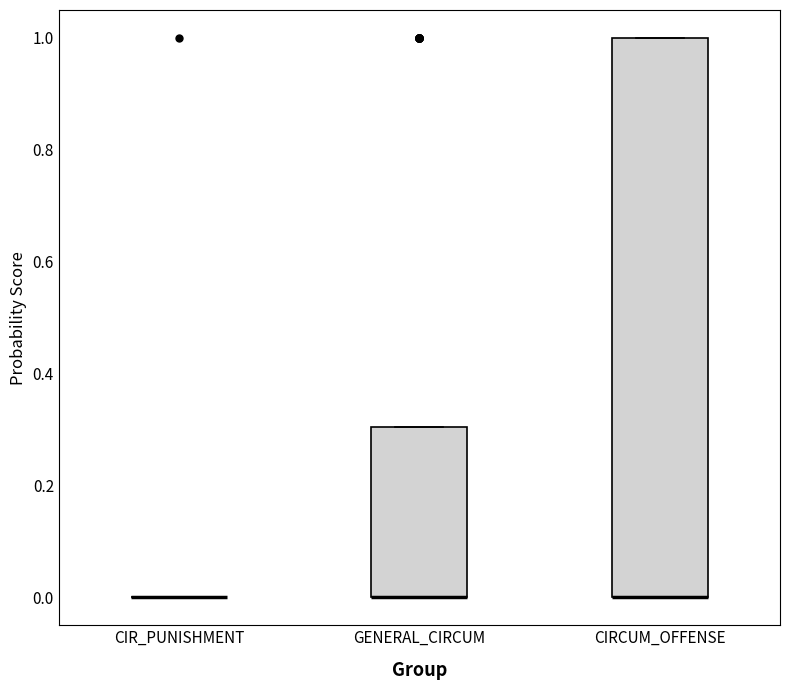

Where is the lower edge of the box for GENERAL_CIRCUM on the y-axis? The values are not printed on the chart, so give them approximately, as read against the axis.

0.0